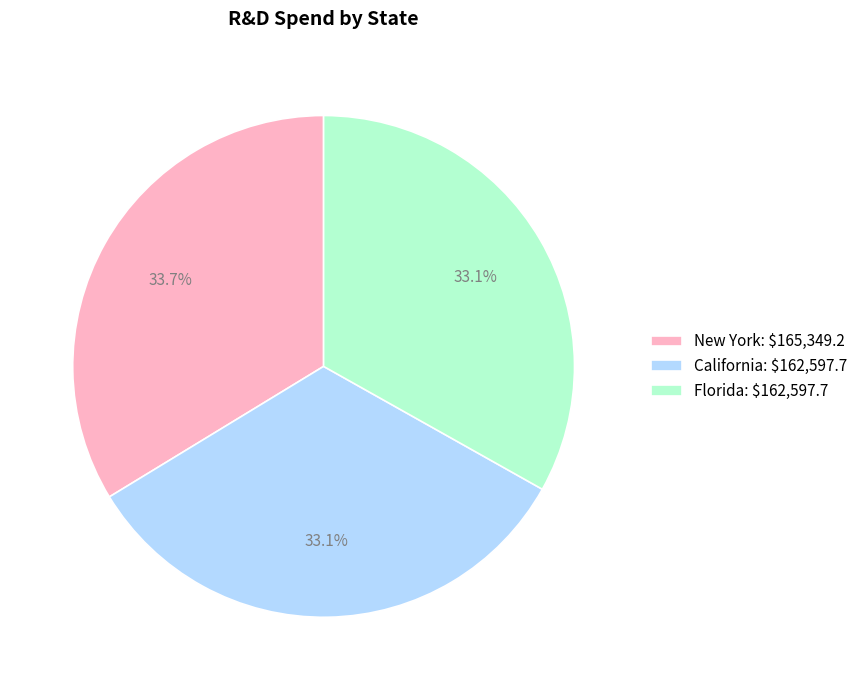

How many slices are in this pie chart?

3